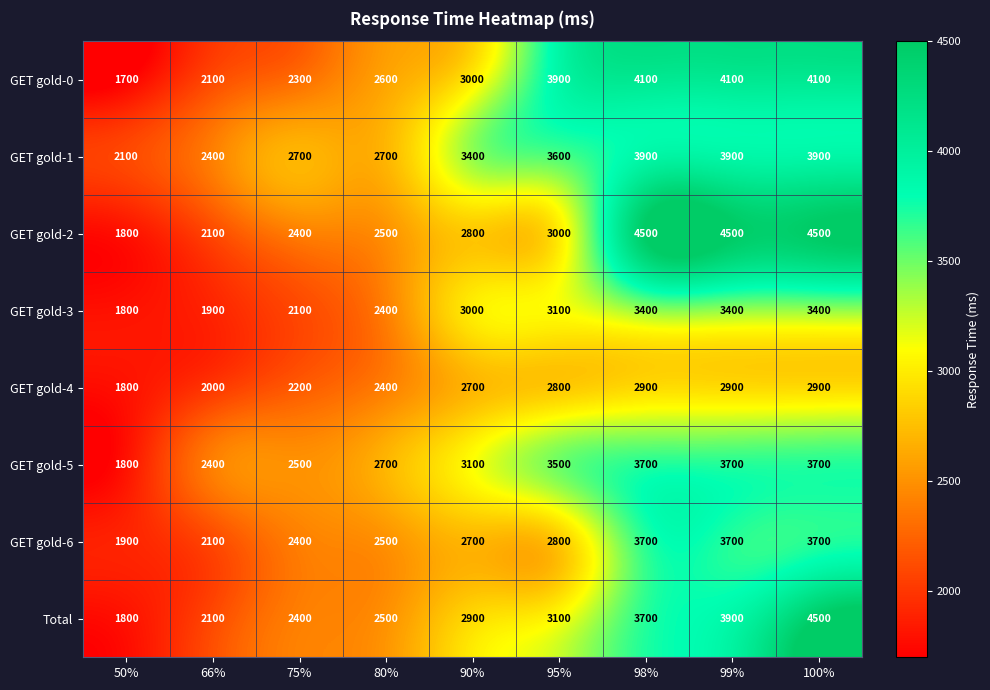

What is the difference between the highest and lowest values at 80%?

300